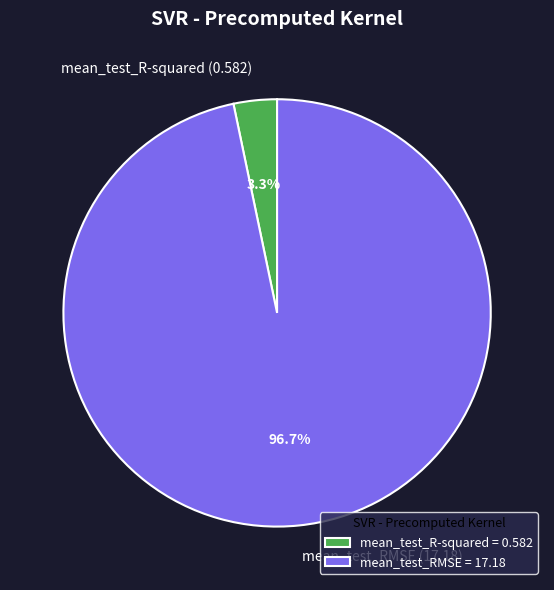

To the nearest percent, what portion does mean_test_RMSE represent?

97%